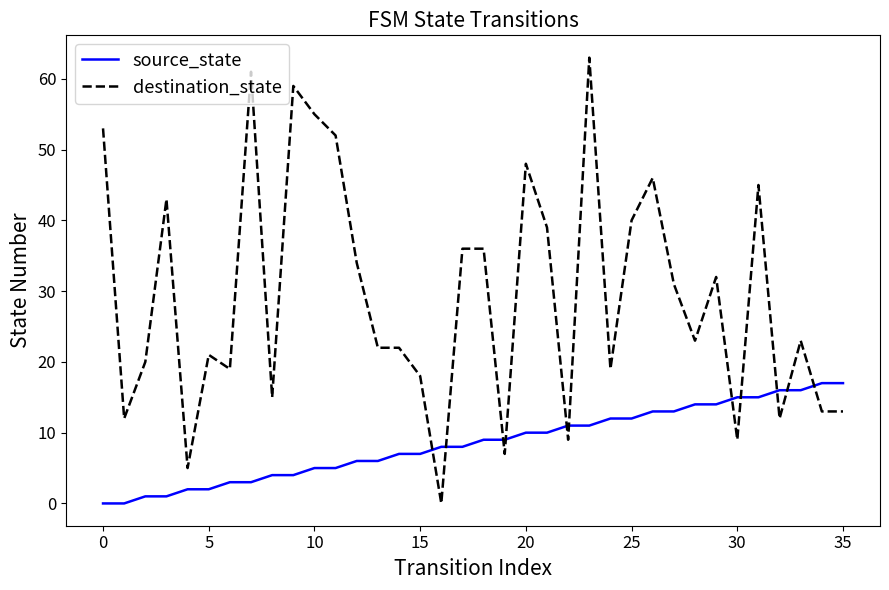

Which series has the largest total across all categories?

destination_state